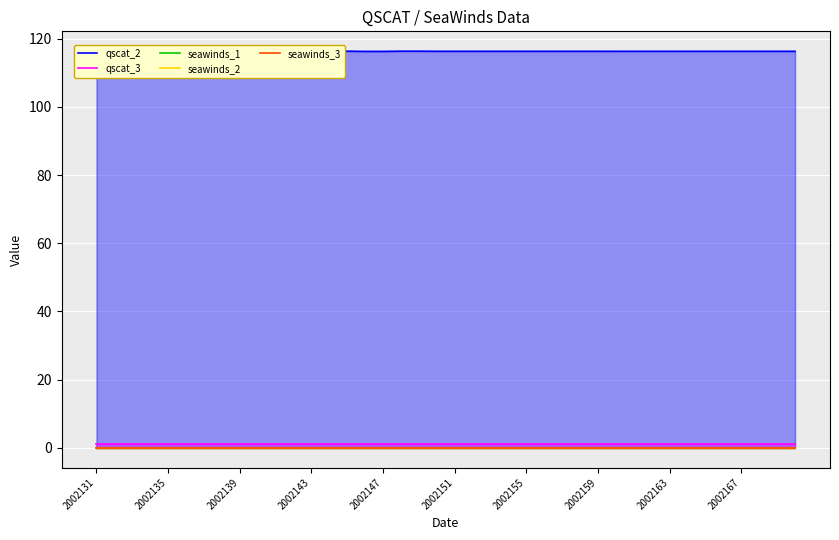

How many lines are shown in the chart?

5